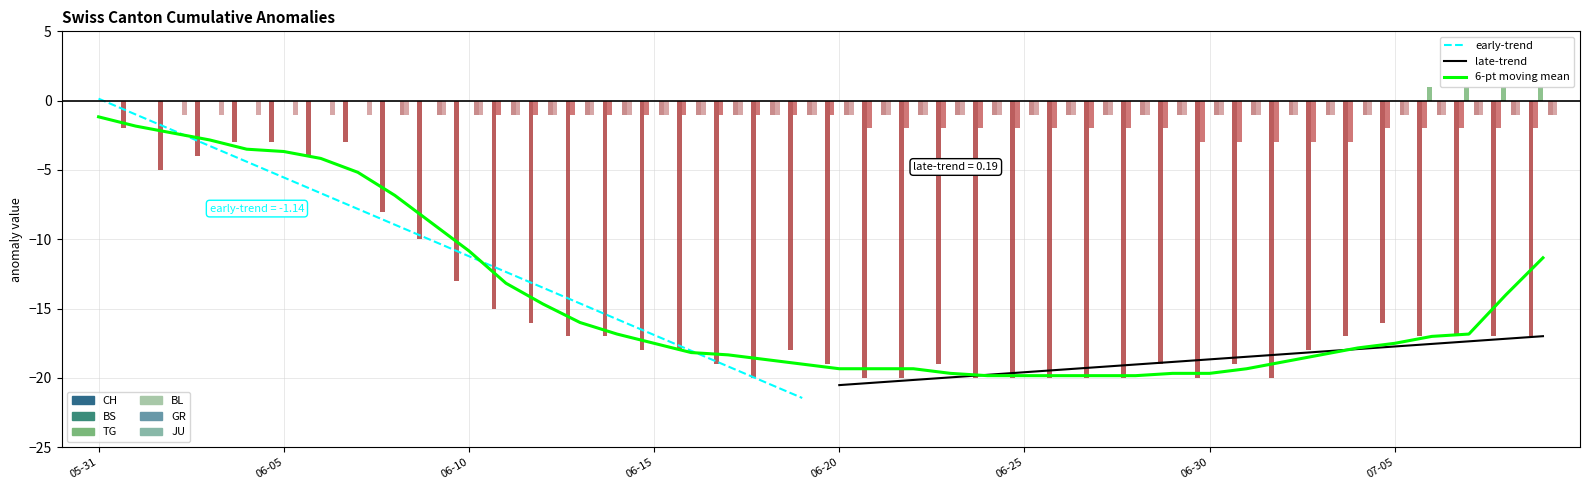

The CH series shows -30 at 2020-07-03. True or false?

False